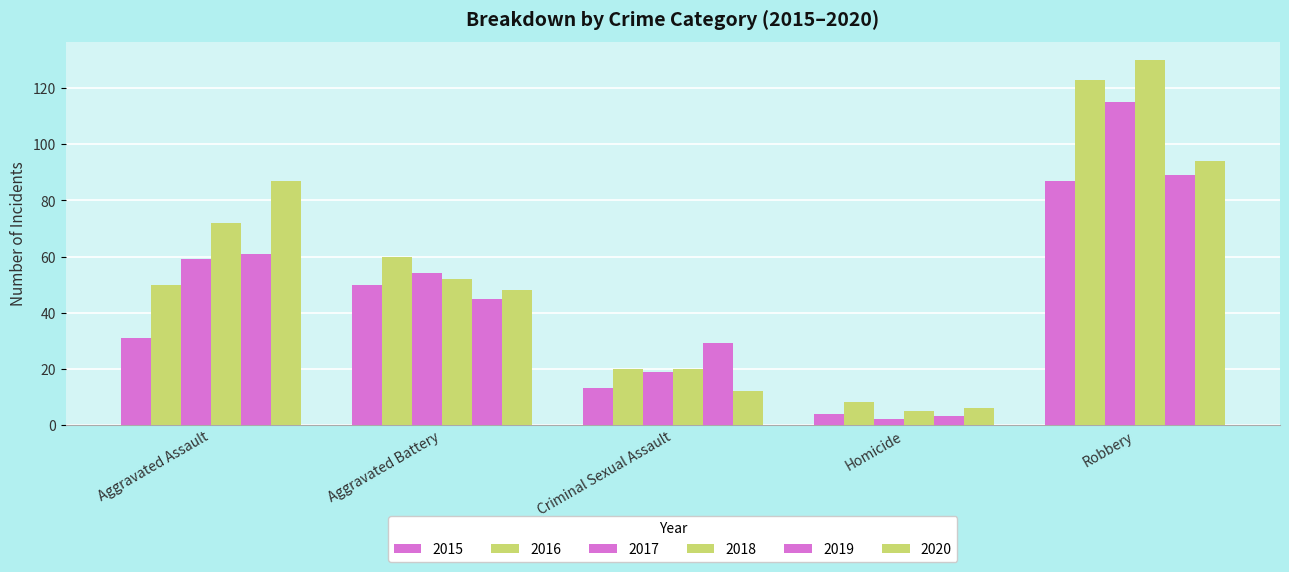

Between Aggravated Battery and Robbery, which is larger?

Robbery